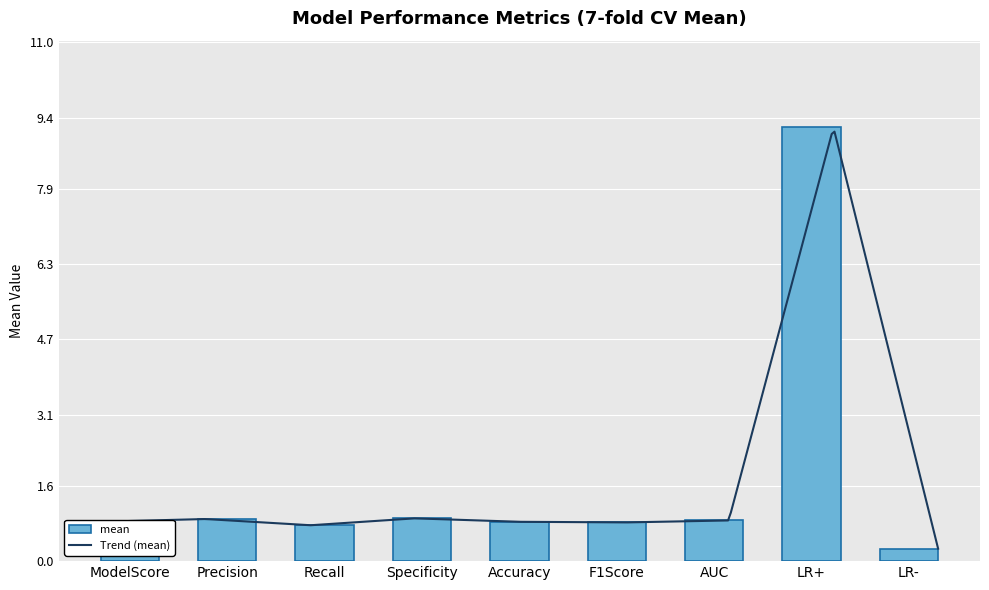

What is the maximum value shown in the chart?

9.2